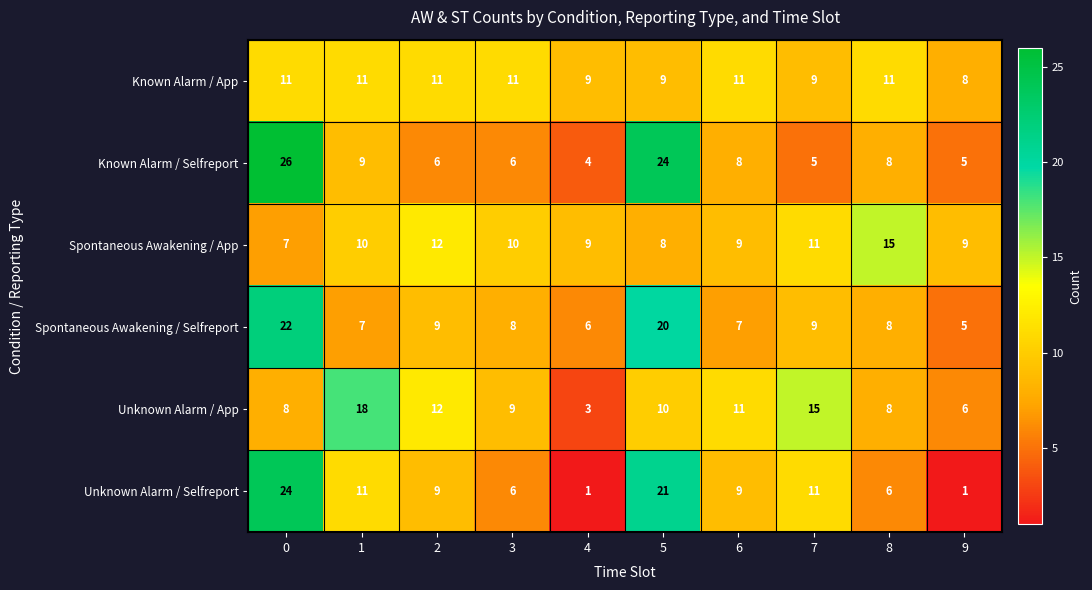

What is the approximate value of Spontaneous Awakening / App at 9?

9